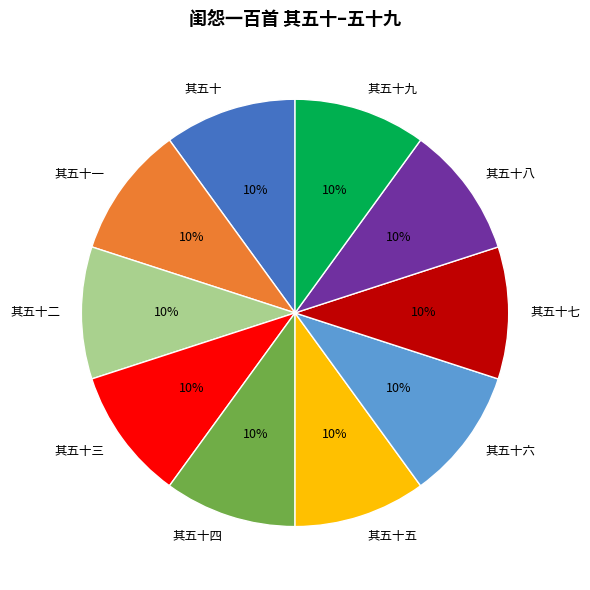

The 其五十七 slice represents 10% of the pie. True or false?

True